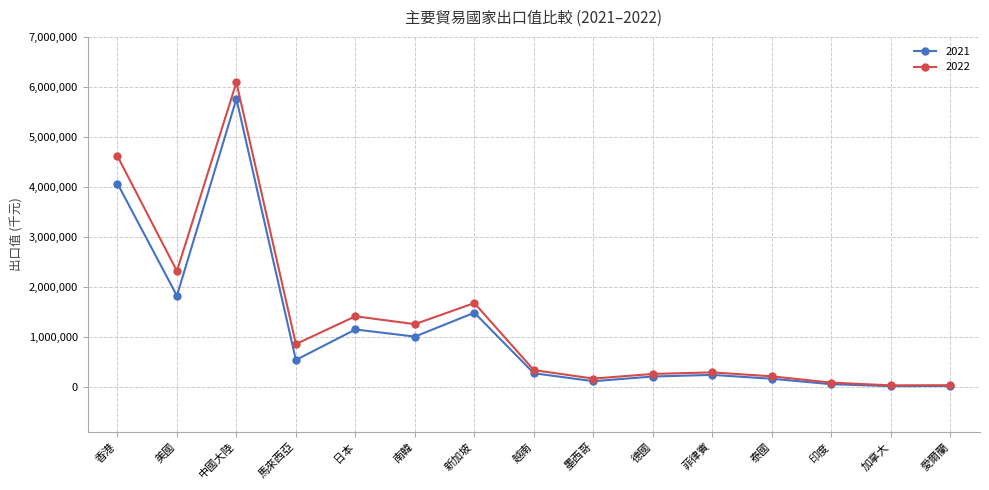

Where is 2021 nearest to the value 2894737?

美國